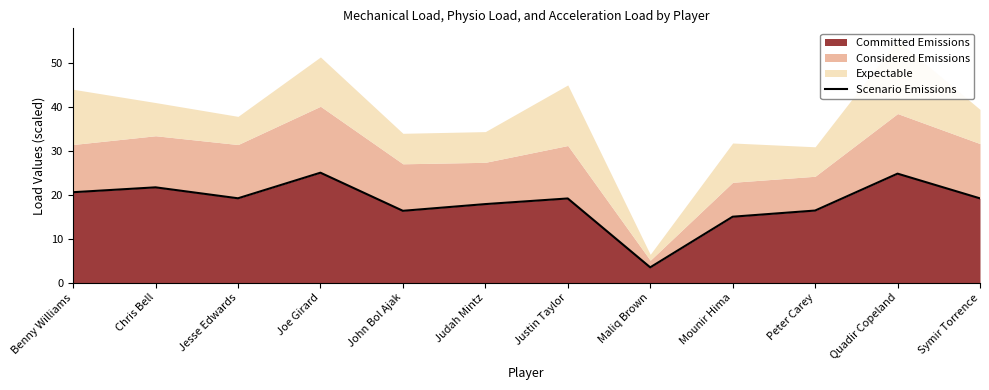

Is it true that the value at Maliq Brown is 1.7?

False